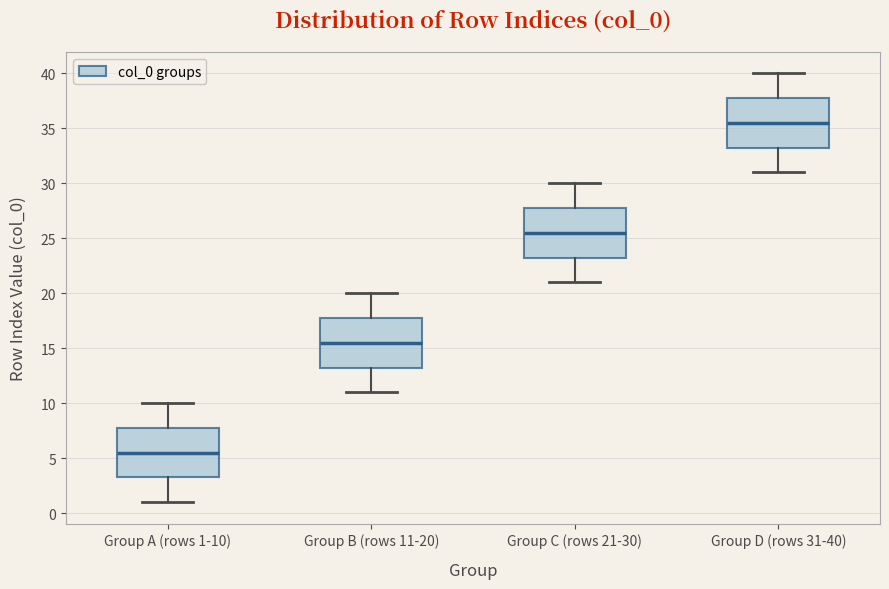

Reading left to right, transcribe this box plot: for each box, give where its median line is, the range the box spans, and where its two whiskers end, as read against the y-axis. The values are not printed on the chart, so give them approximately, as read against the axis.

Group A (rows 1-10): median 5.5, box 3.5 to 8.0, whiskers 1.0 to 10.0
Group B (rows 11-20): median 15.5, box 13.5 to 18.0, whiskers 11.0 to 20.0
Group C (rows 21-30): median 25.5, box 23.5 to 28.0, whiskers 21.0 to 30.0
Group D (rows 31-40): median 35.5, box 33.5 to 38.0, whiskers 31.0 to 40.0